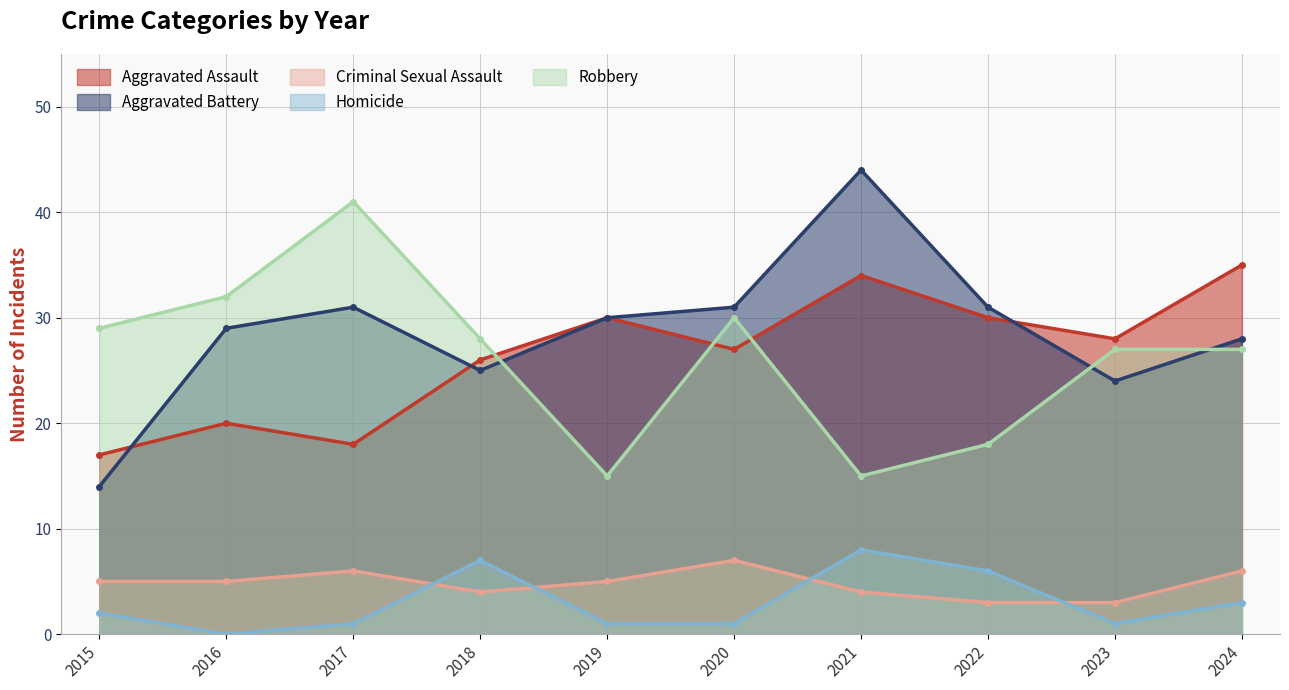

Is it true that Aggravated Assault equals 26 at 2018?

True